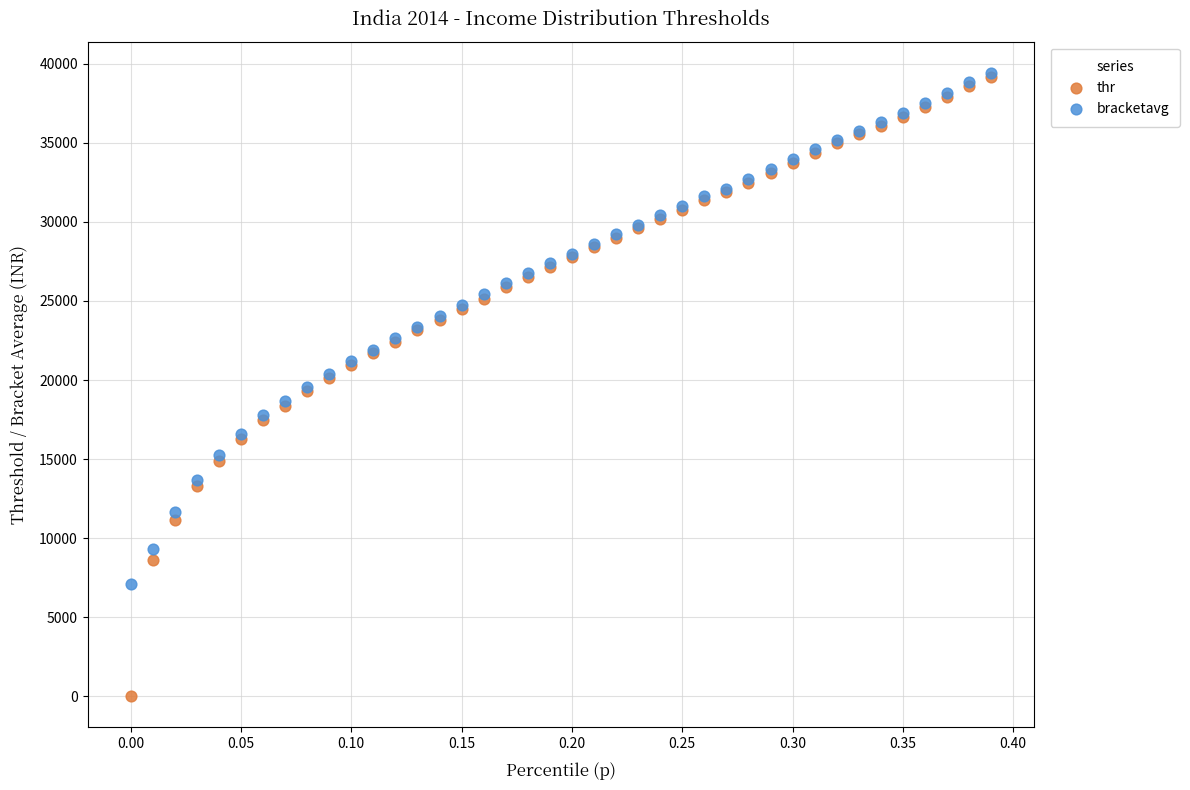

Which series reaches the minimum Y coordinate?

thr